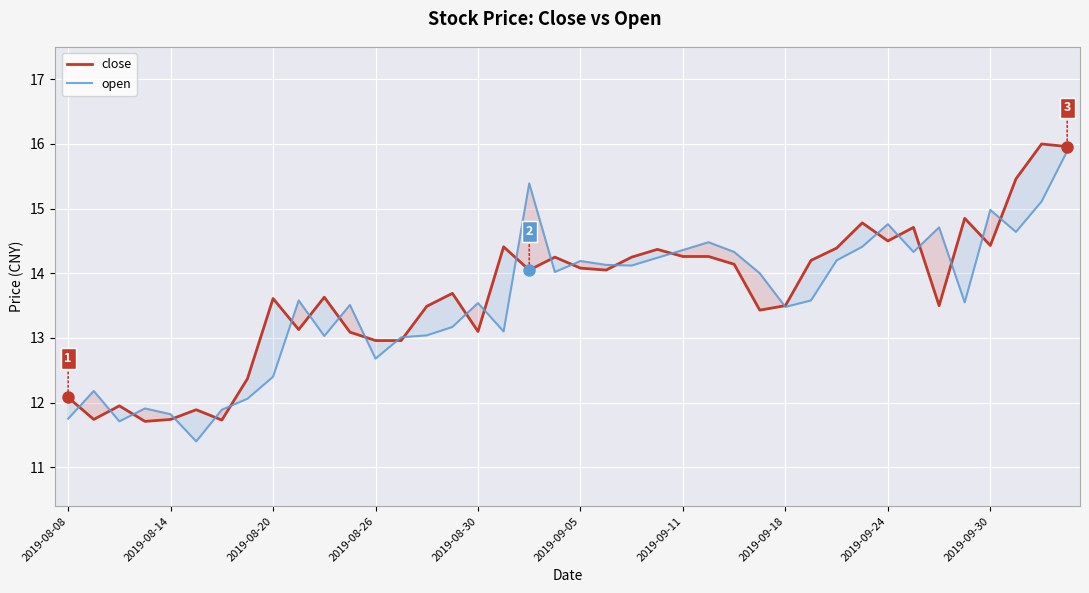

How many lines are shown in the chart?

2